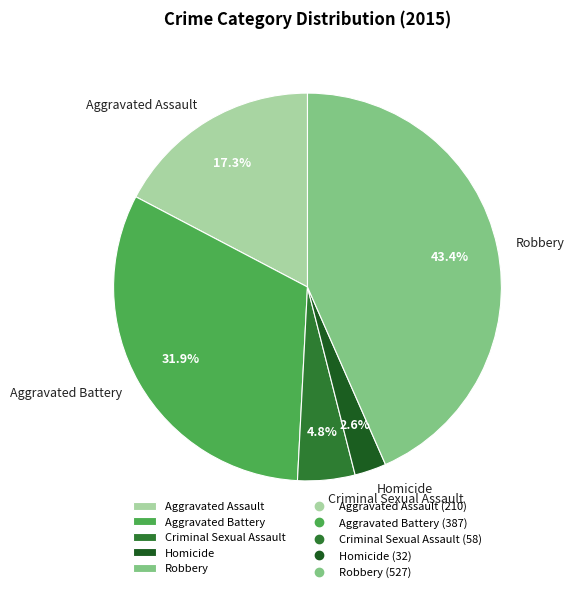

Which slice is the smallest?

Homicide